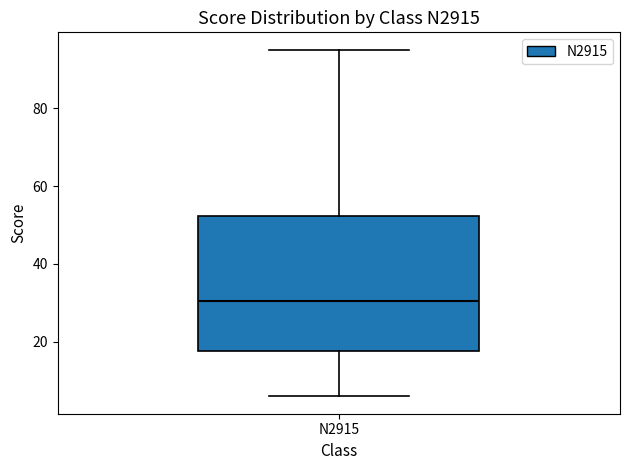

Read this box plot against the y-axis: the position of the median line, the range covered by the box, and the ends of both whiskers. The values are not printed on the chart, so give them approximately, as read against the axis.

median 30, box 18 to 52, whiskers 6 to 96